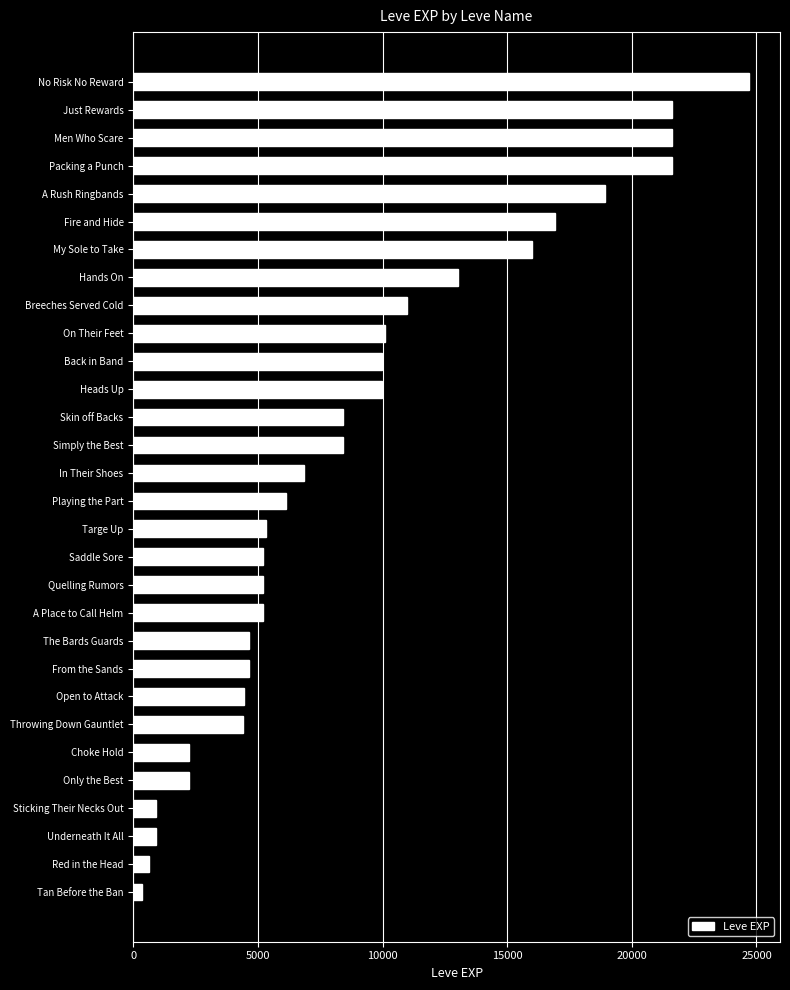

What is the average value?

9055